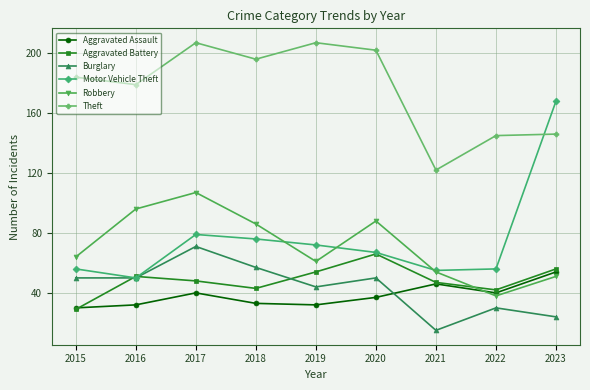

Between 2022 and 2023, which series saw the biggest shift?

Motor Vehicle Theft